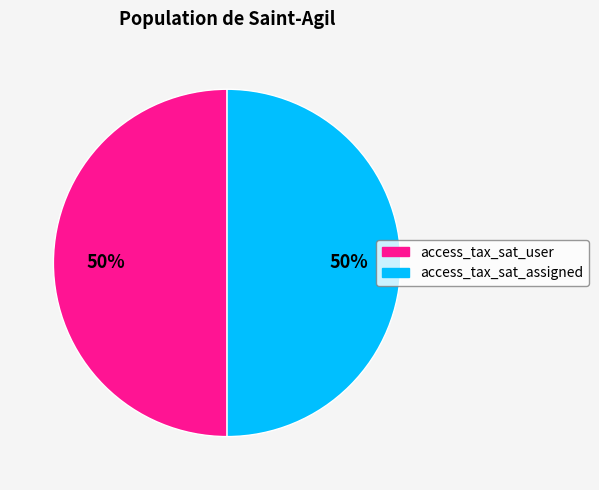

To the nearest percent, what is the average slice percentage?

50%